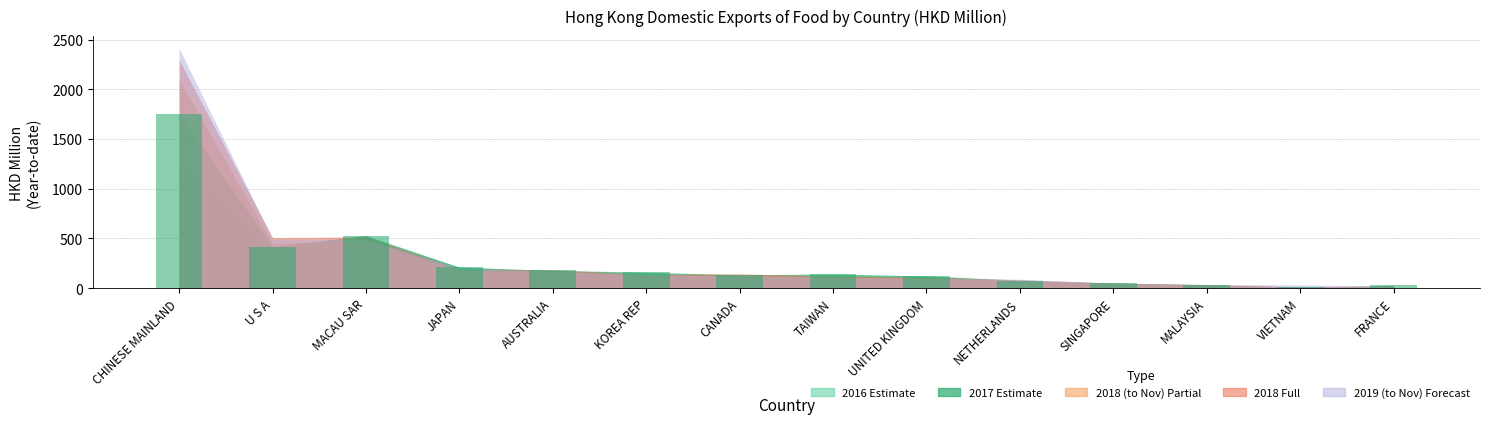

Read the value at CHINESE MAINLAND.

1748.4